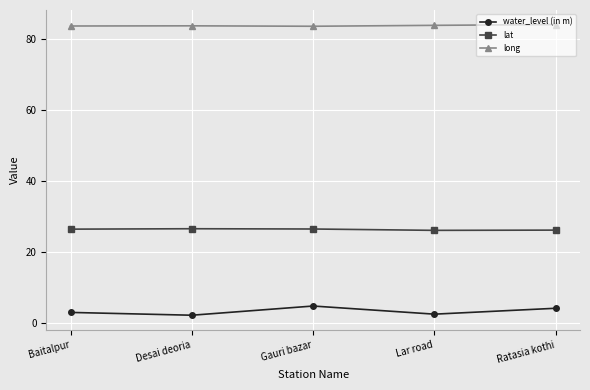

Count the number of data series in this chart.

3